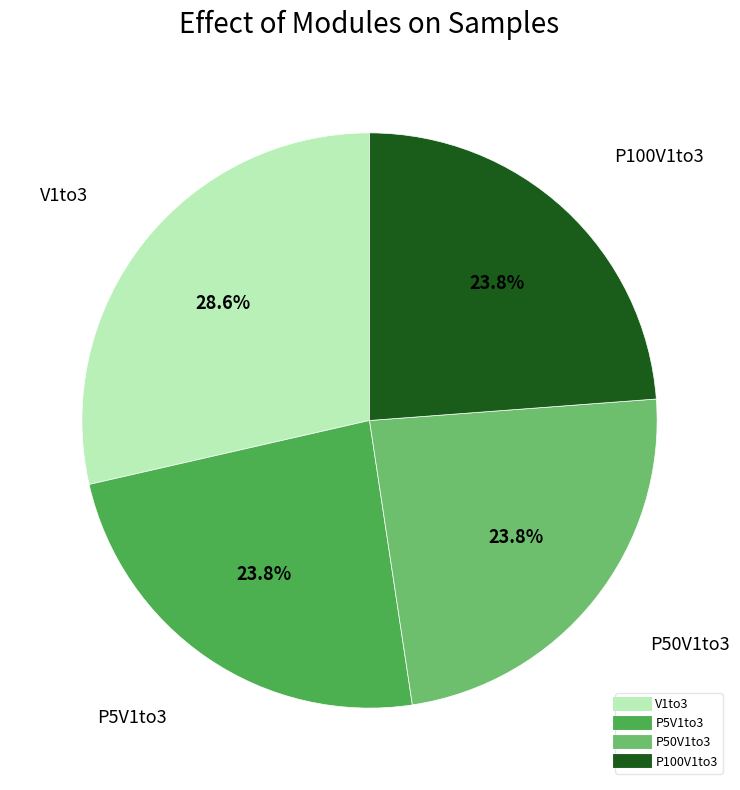

Does any single category account for the majority?

No